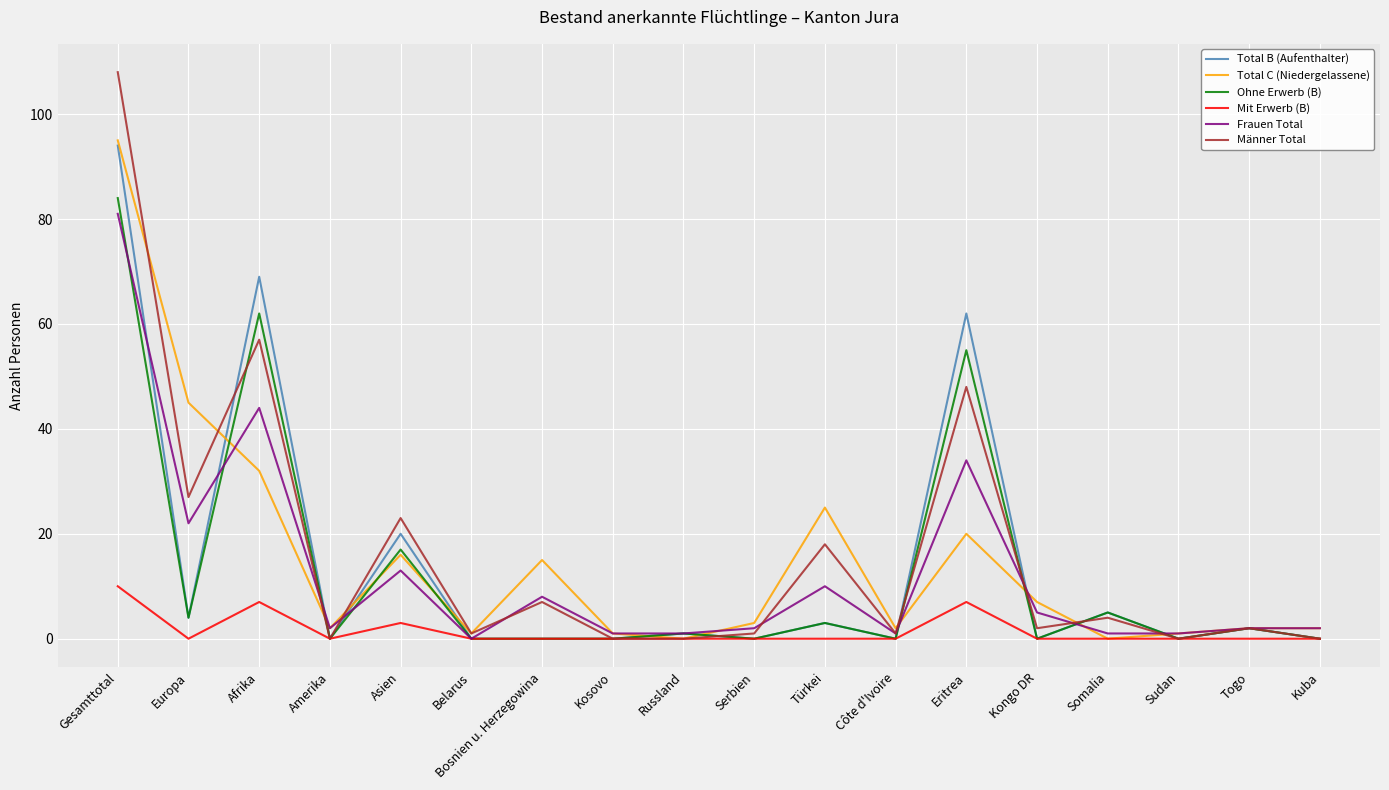

How many lines are shown in the chart?

6